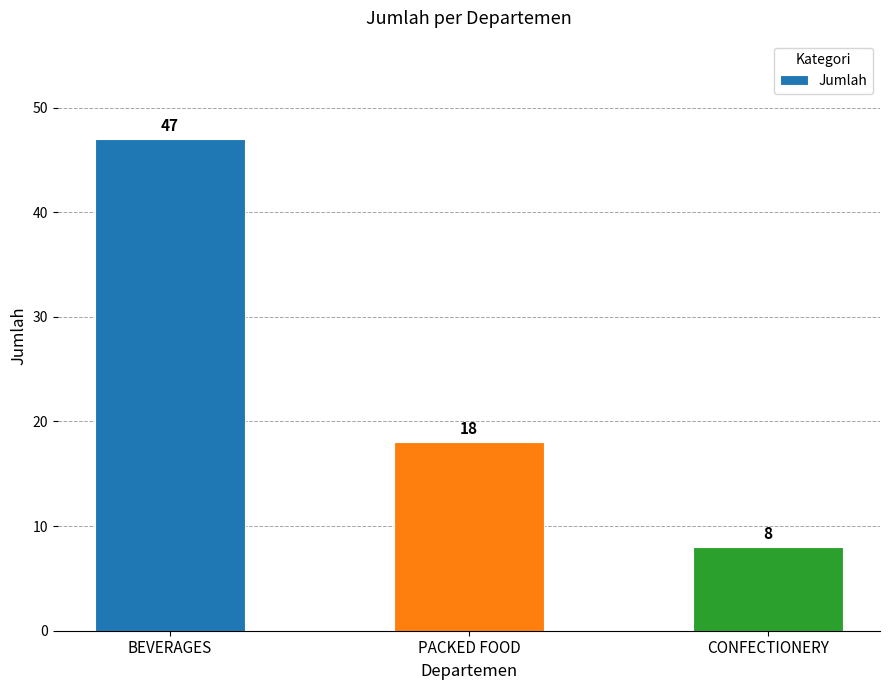

What is the label of the 3rd bar from the left?

CONFECTIONERY